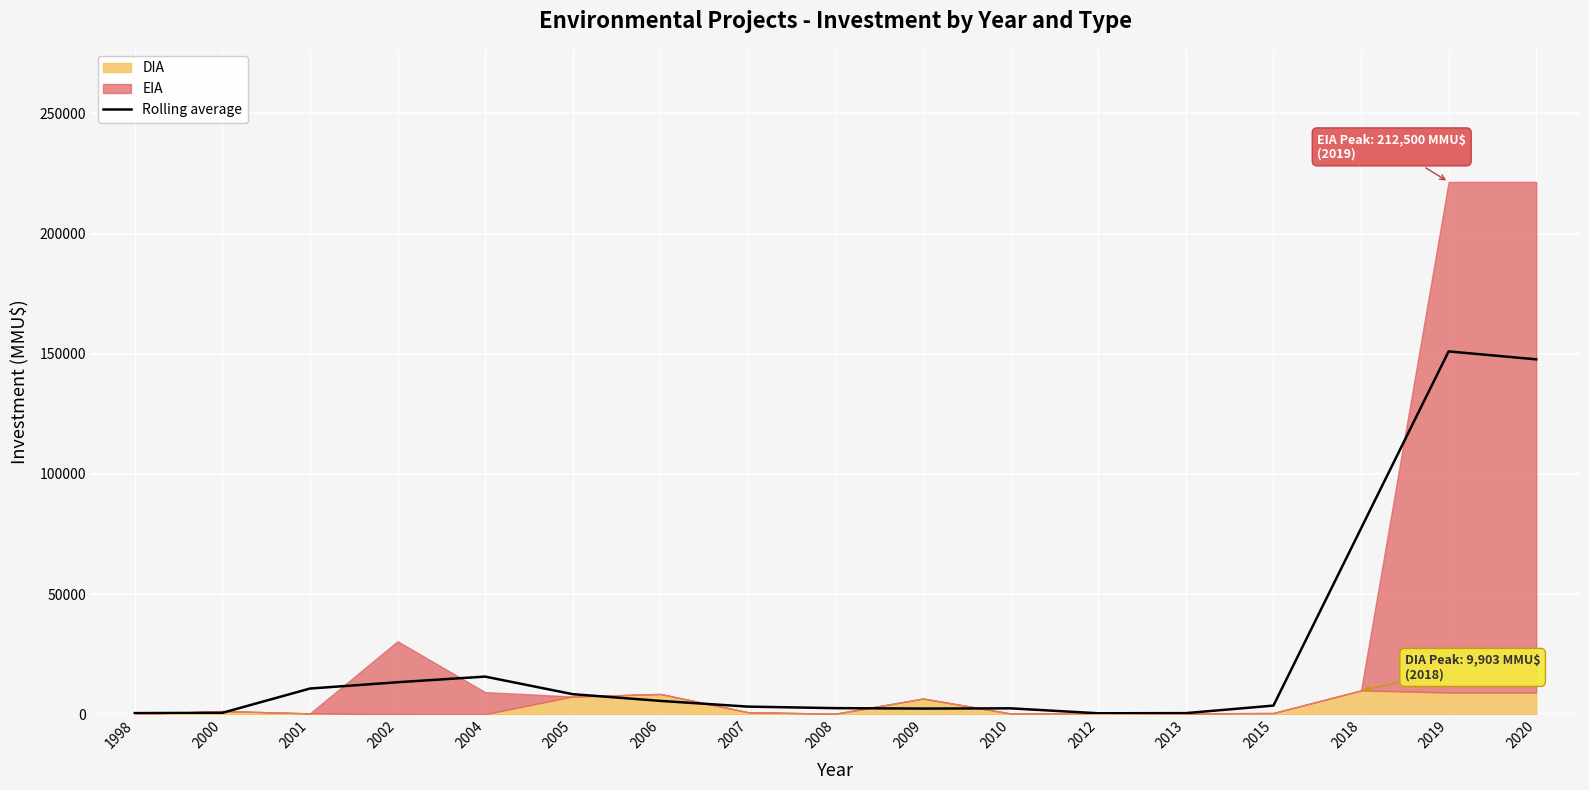

Where is the data nearest to the value 75675?

2018